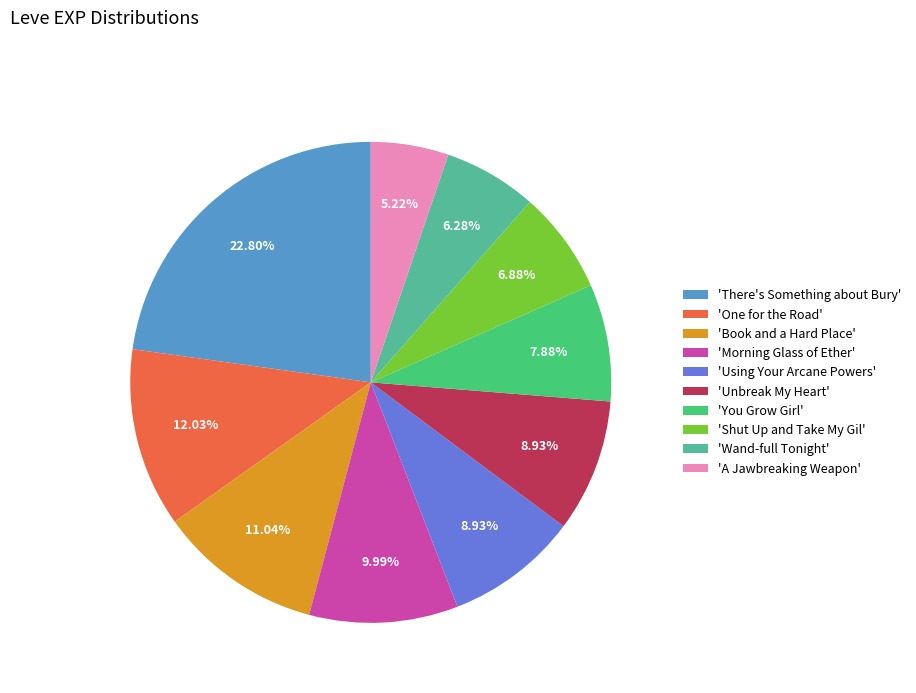

Count the number of slices in the pie.

10